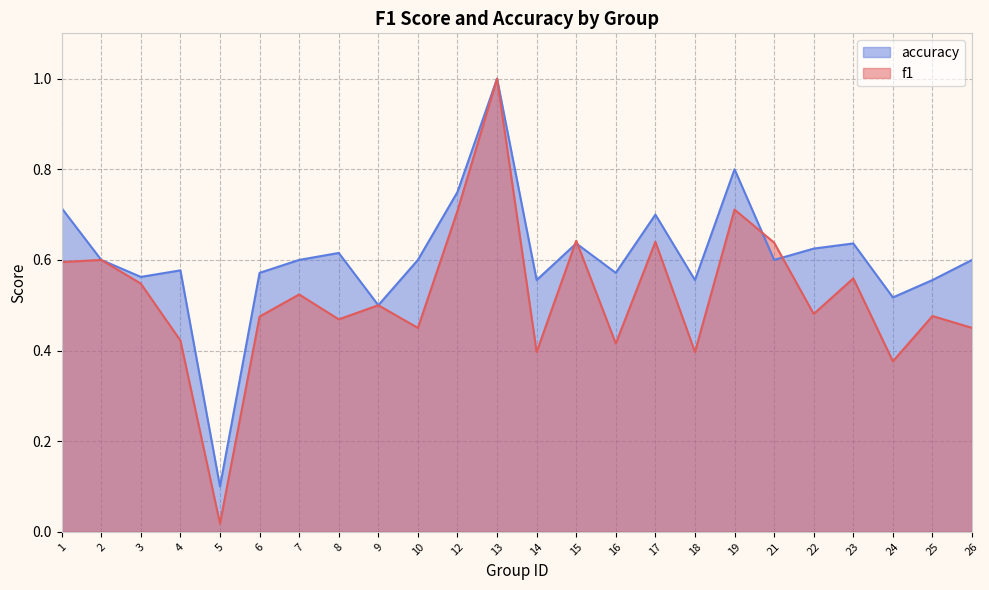

True or false: f1 has a value of 0.5 at 25.

True